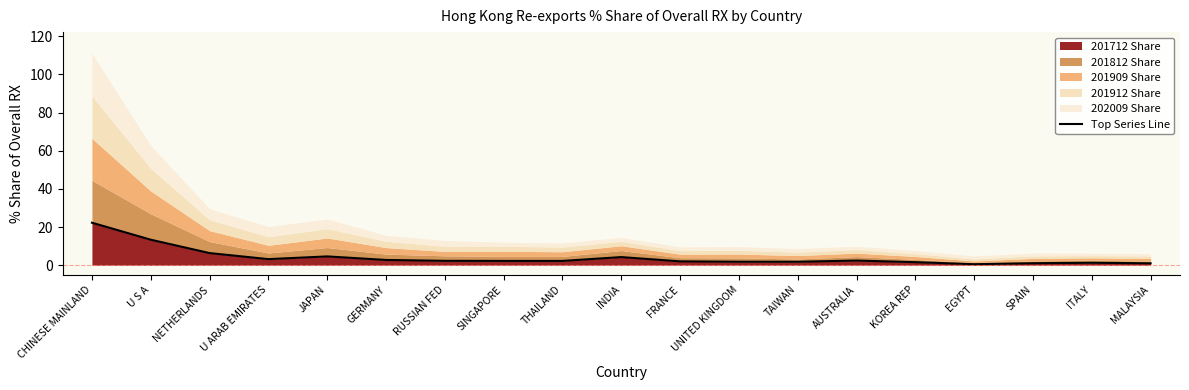

Count the number of values greater than 2.

12